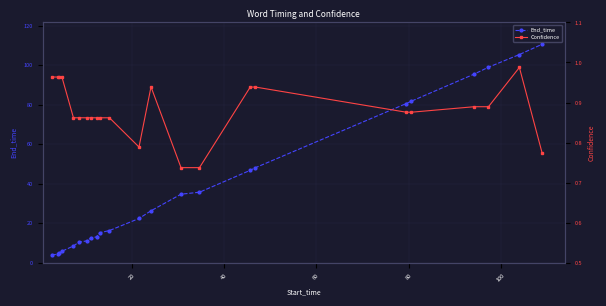

What is the highest value of the End_time series?

110.6